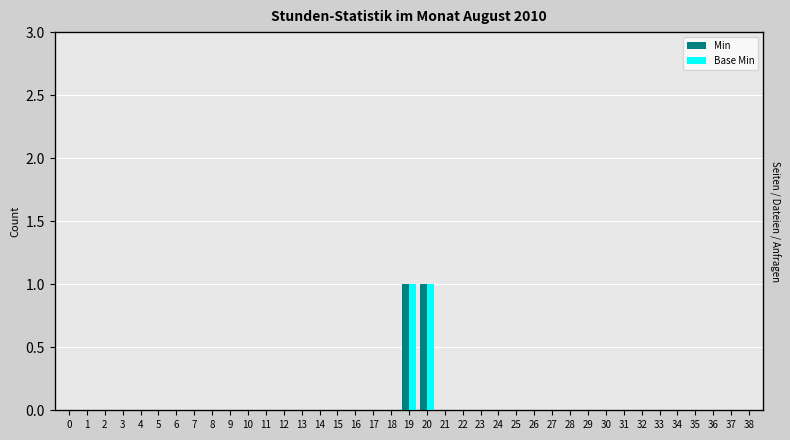

Does the chart contain stacked bars?

No